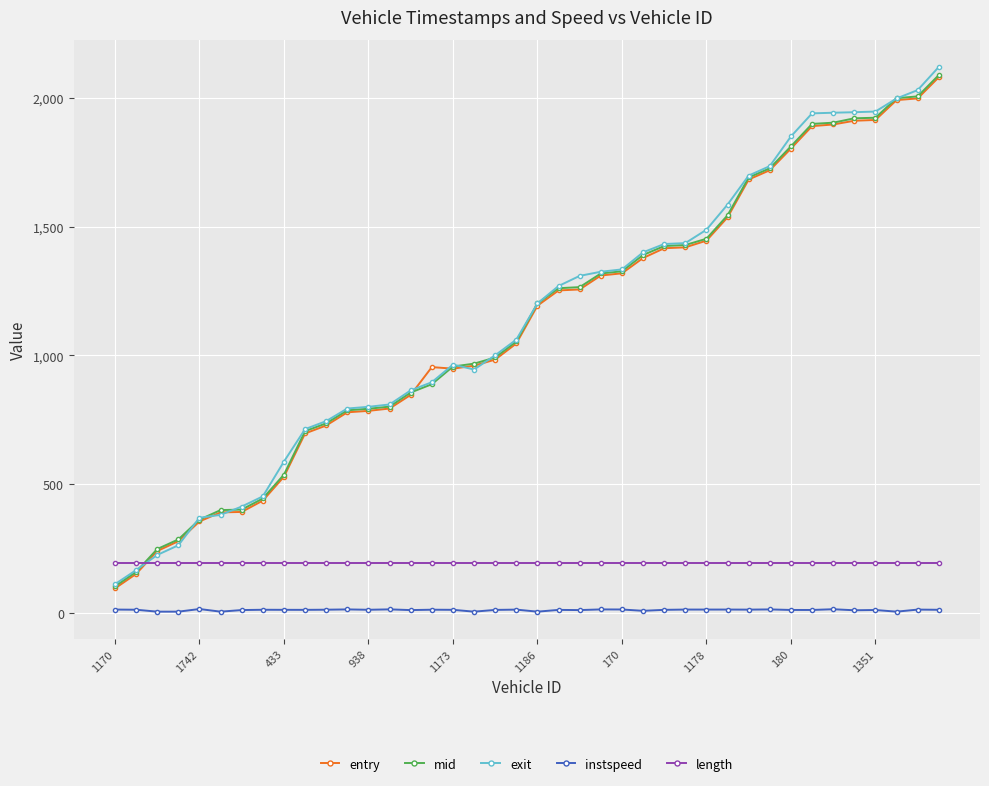

What is the value of the mid point at the 30th from the left?

1544.5